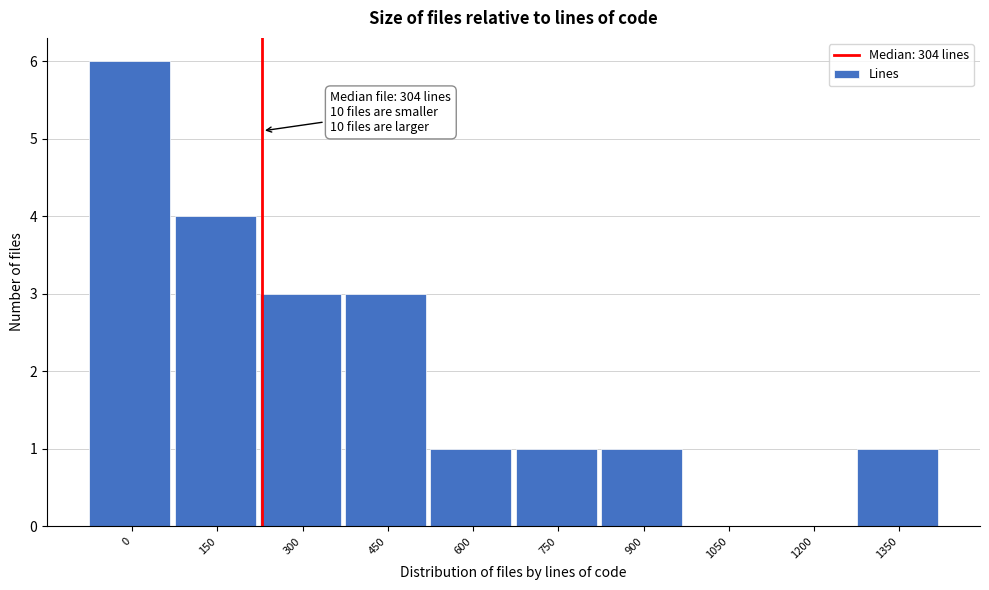

Reading right to left, transcribe all the data shown in this chart.

1350=1	1200=0	1050=0	900=1	750=1	600=1	450=3	300=3	150=4	0=6